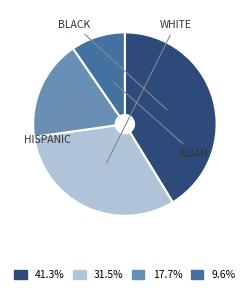

Is there any slice that represents more than half of the pie?

No